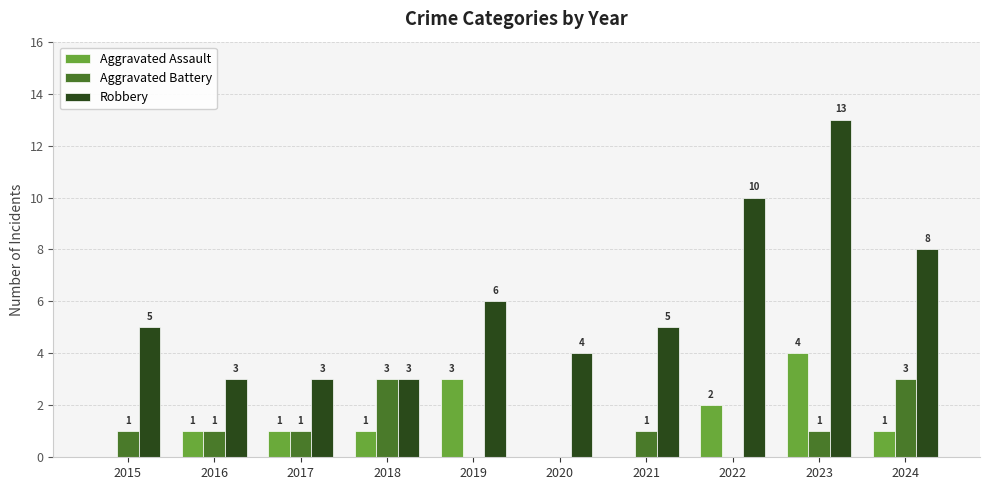

Is it true that Aggravated Assault equals 1 at 2018?

True